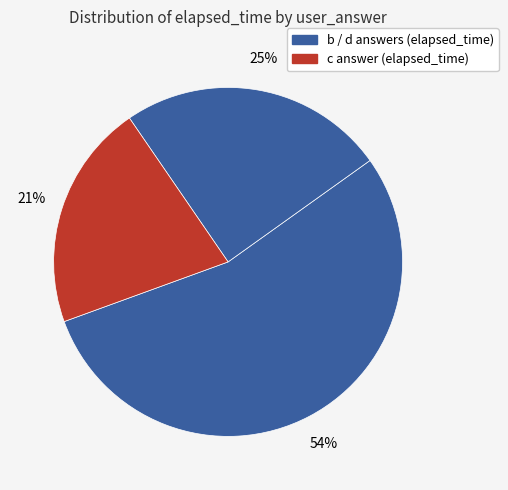

How many slices are in this pie chart?

3